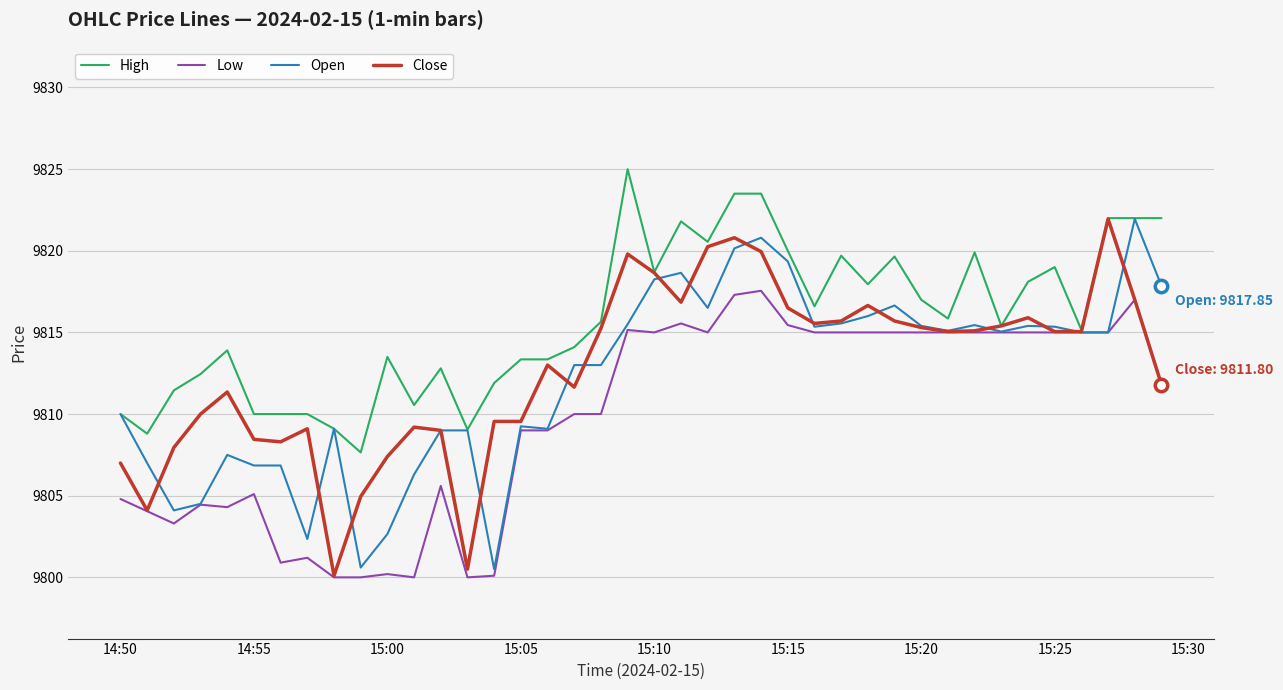

Which series has the largest total across all categories?

High